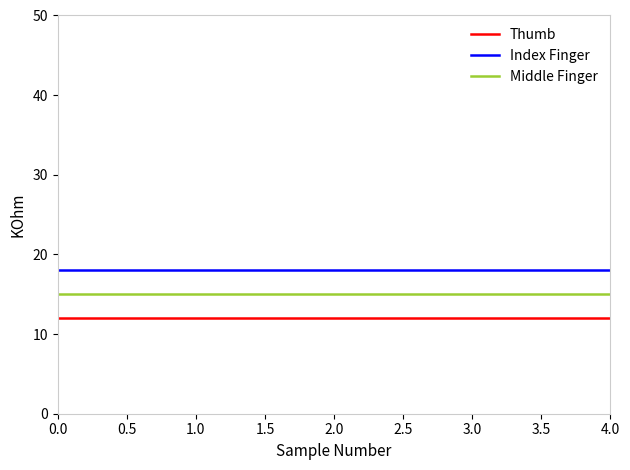

What is the sum of all Middle Finger values?

75